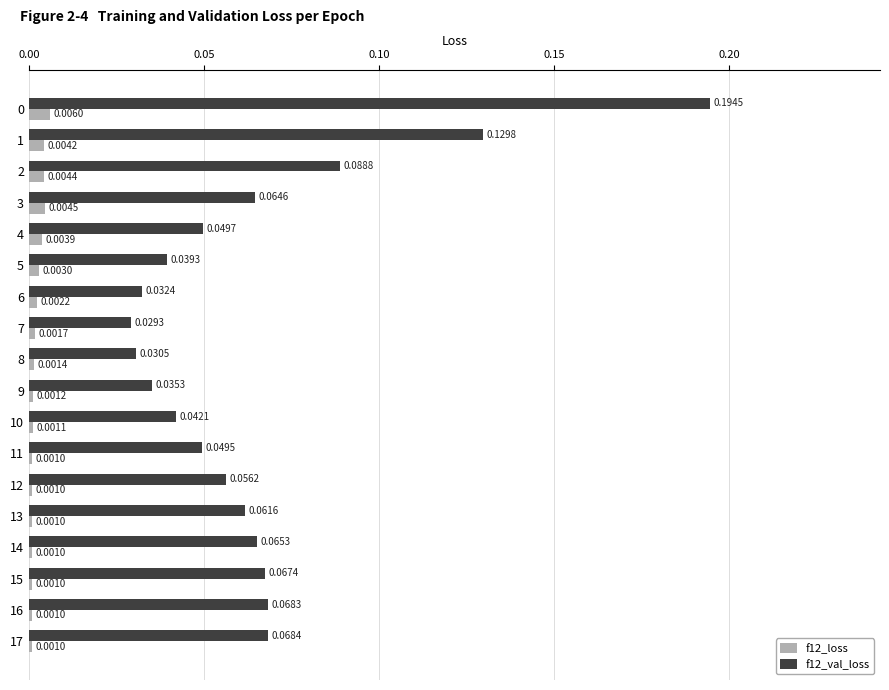

At 17, list the series in order from smallest to largest.

f12_loss, f12_val_loss